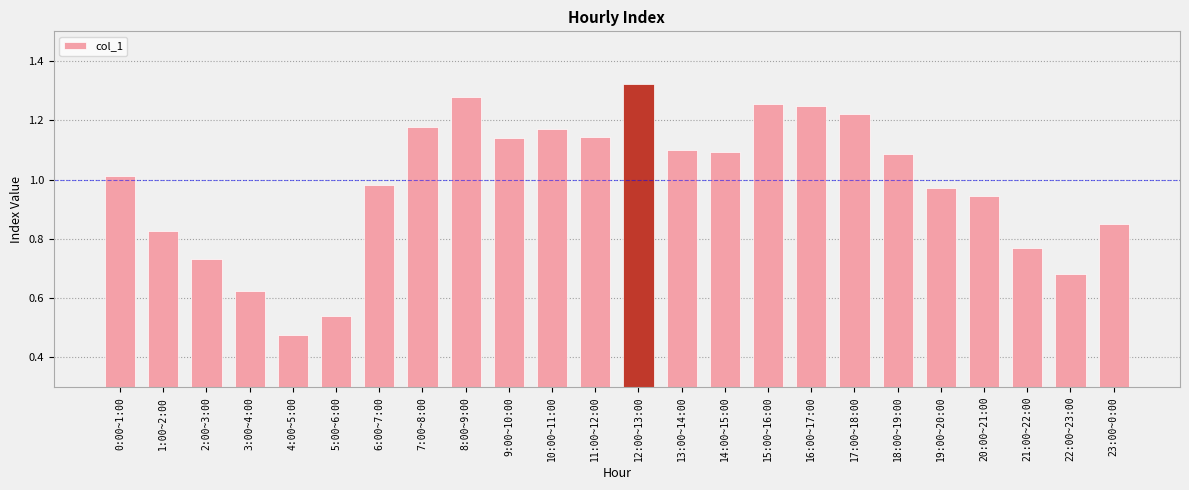

Which category has the lowest value across all series?

4:00~5:00